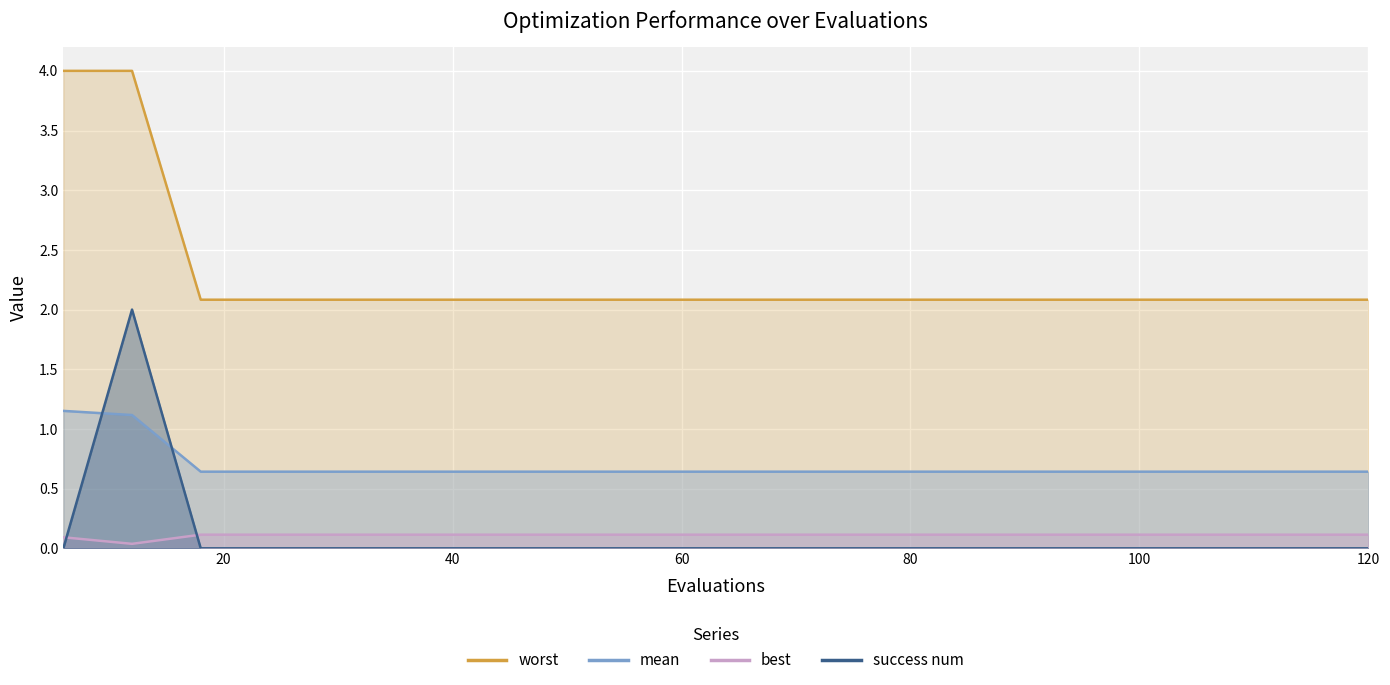

Is it true that success num equals 0.0 at 96?

True